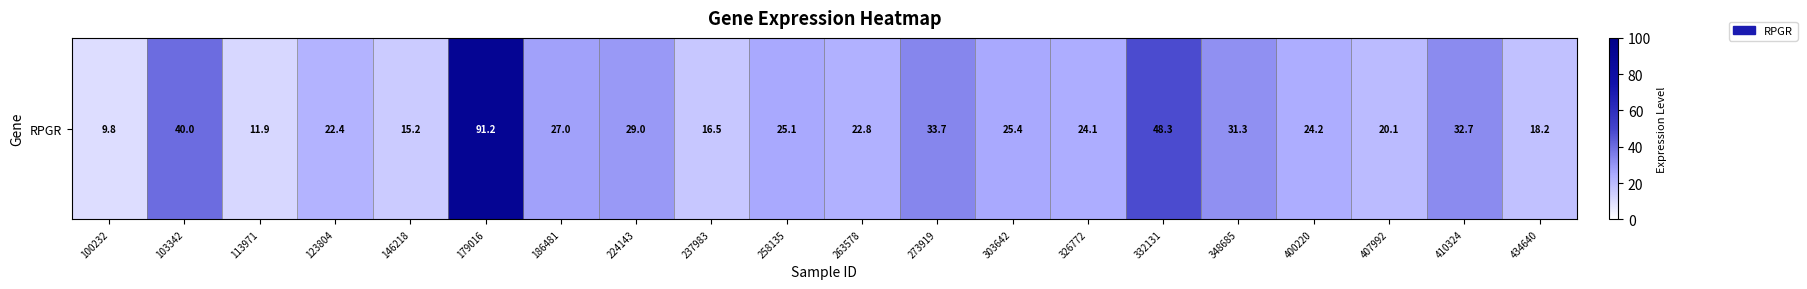

True or false: the data shows 15.2 at 146218.

True